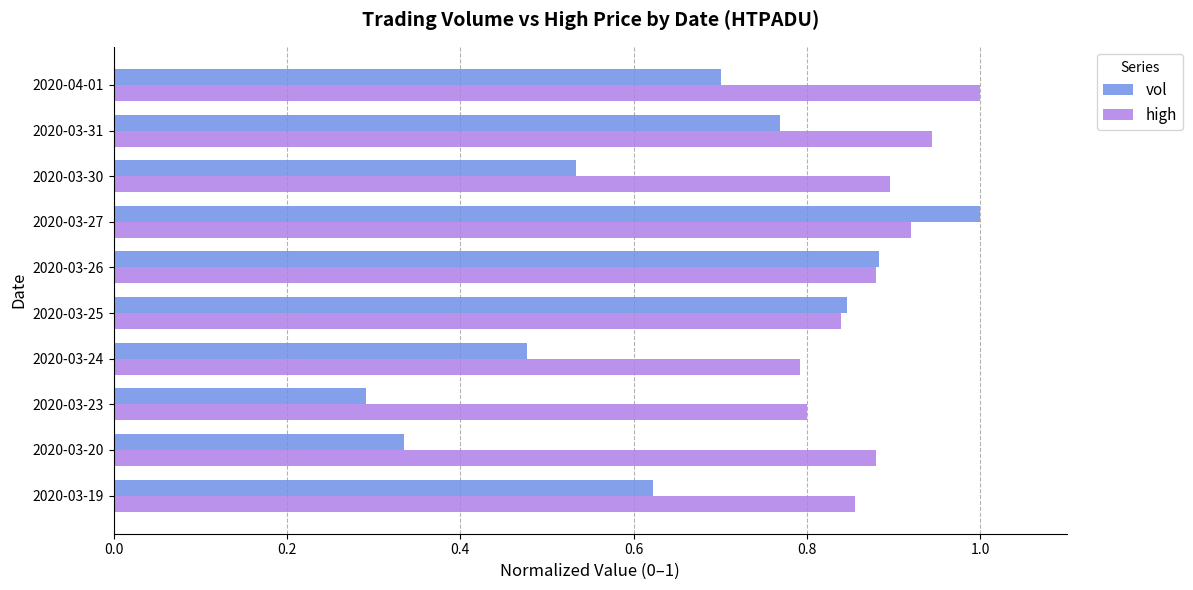

Between 2020-03-30 and 2020-04-01, which series saw the biggest shift?

vol